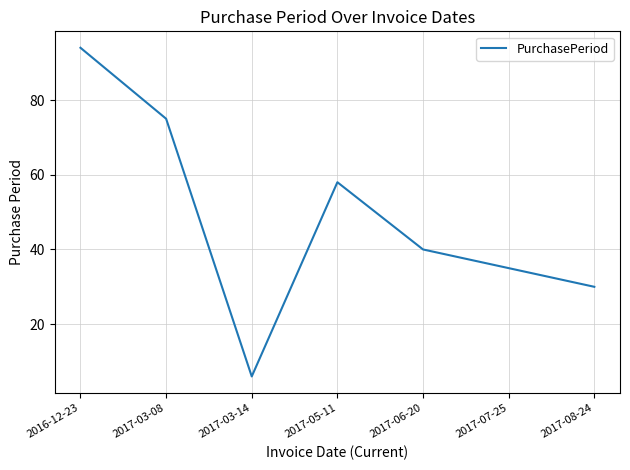

At which category does the data reach its first local valley?

2017-03-14